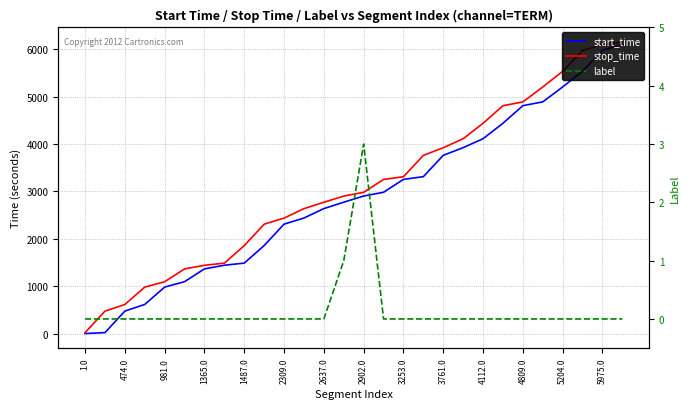

True or false: stop_time has a value of 5203 at 23.

True